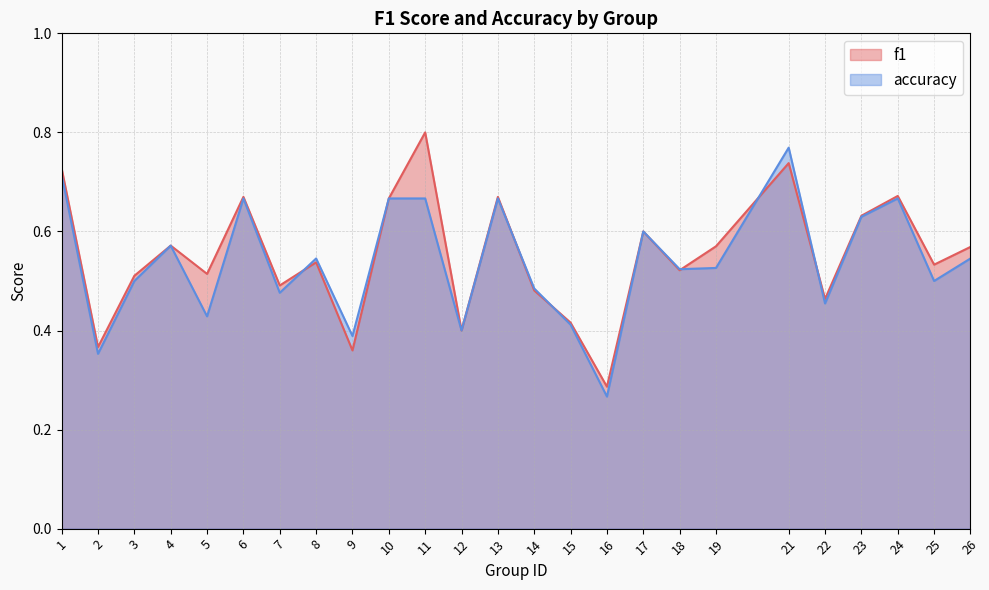

How many intersections are there between accuracy and f1?

6